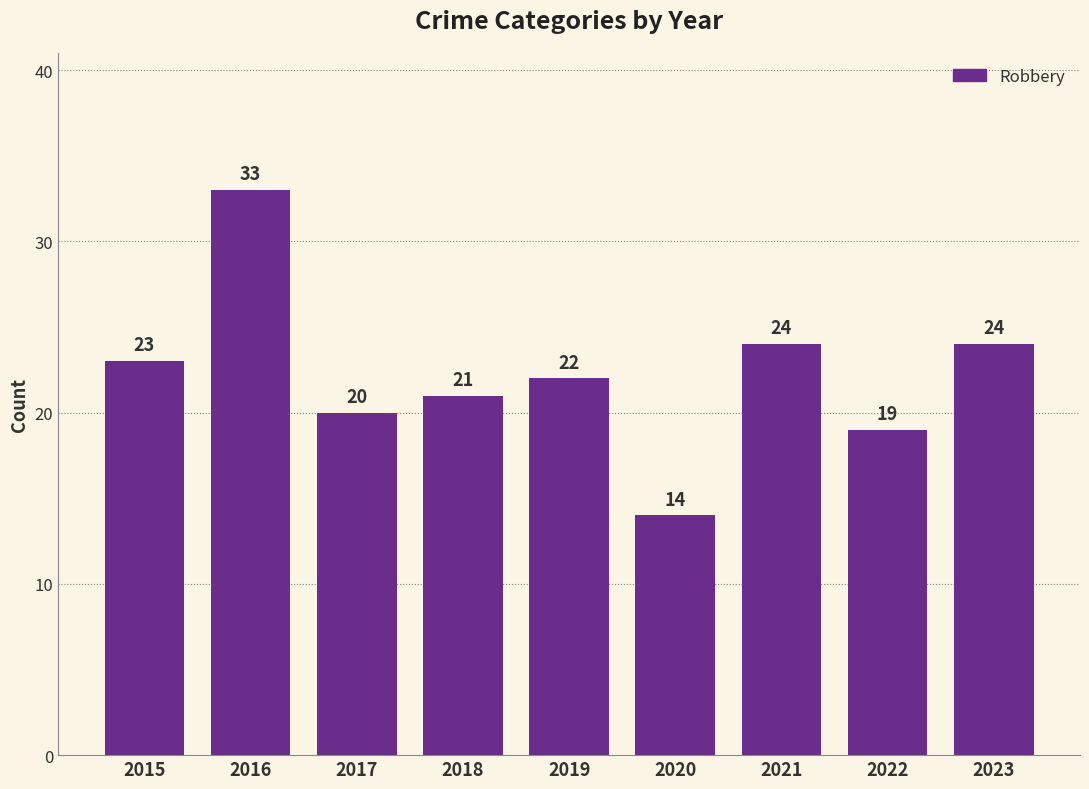

Between 2017 and 2021, which is larger?

2021